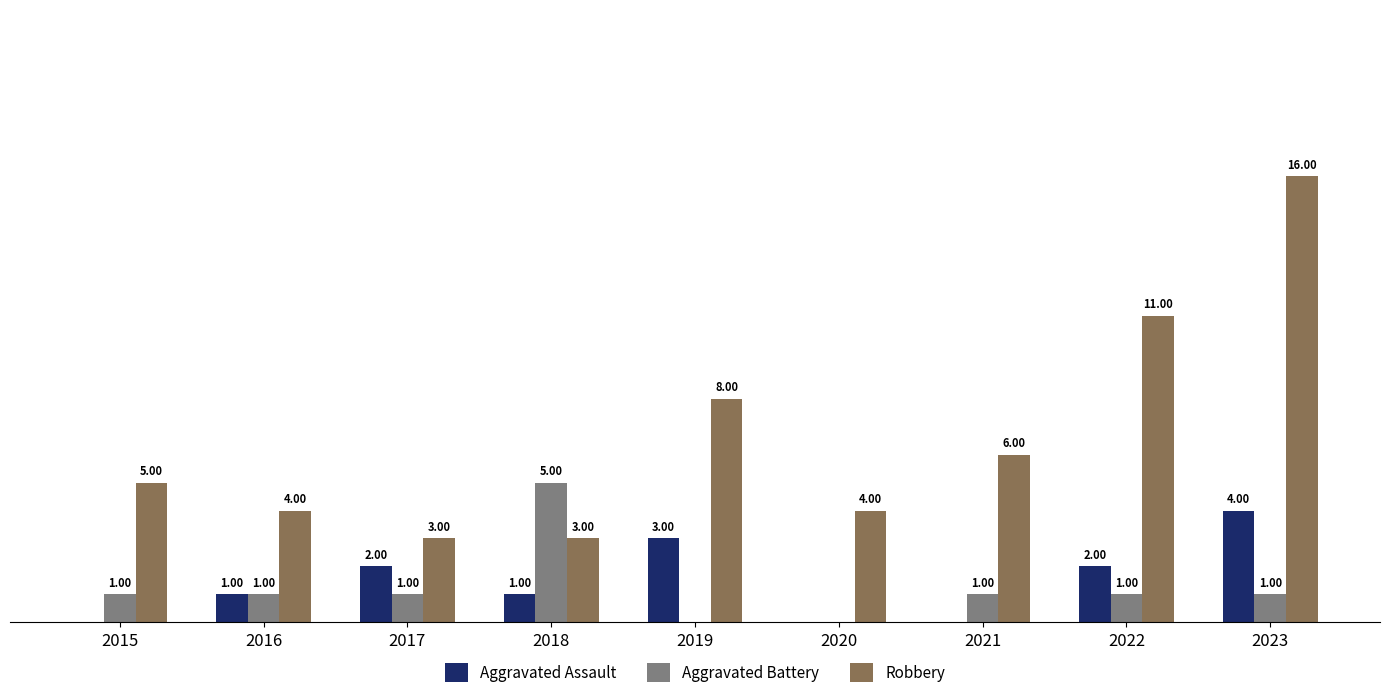

Which series has the widest spread of values?

Robbery